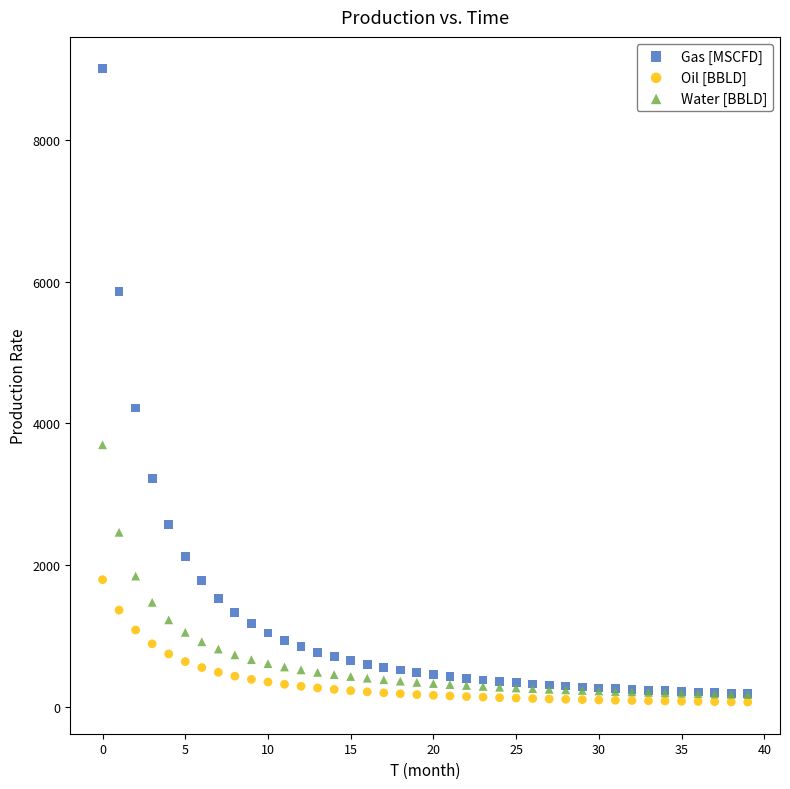

Which series contains the lowest Y value?

Oil [BBLD]